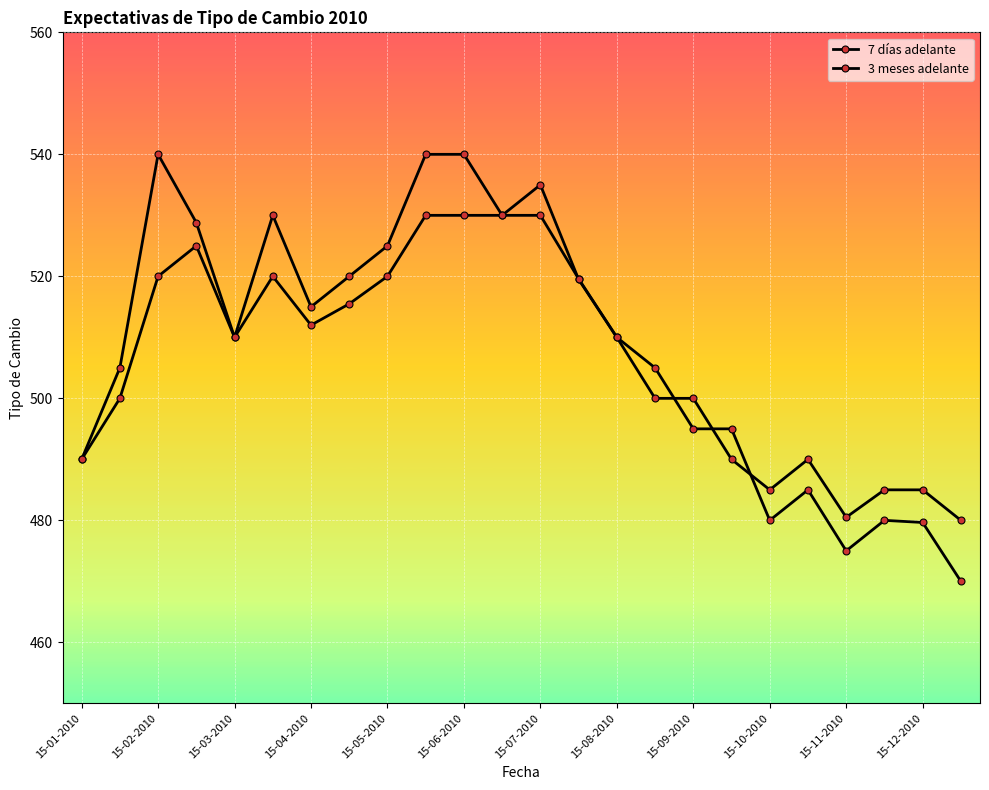

Which series ends up on top after the final intersection of 3 meses adelante and 7 días adelante?

3 meses adelante